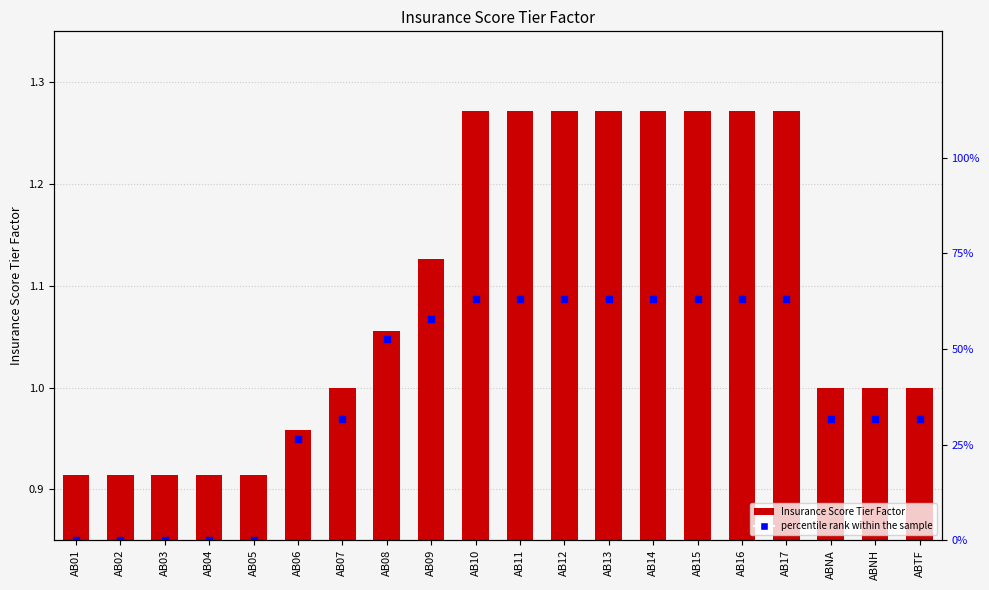

Which series has the largest total across all categories?

percentile rank within the sample